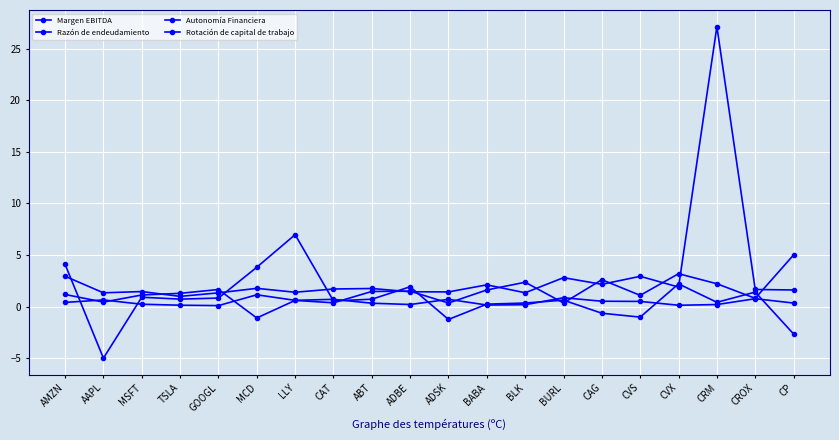

Does the chart display data point markers on the line(s)?

Yes